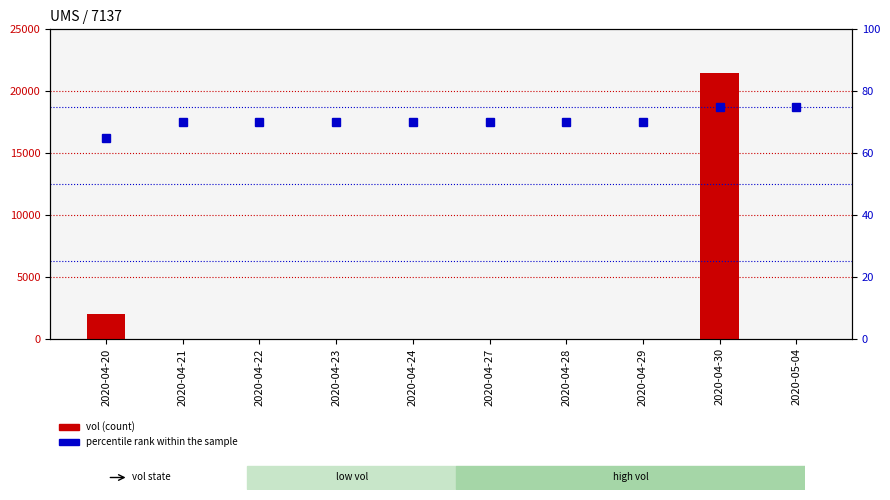

List the series in order of their overall mean, highest first.

vol (count), percentile rank within the sample